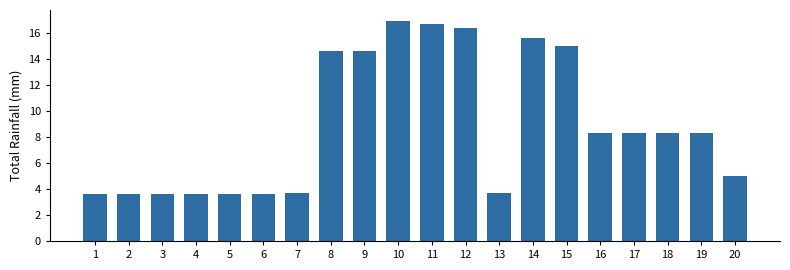

Count the number of categories in the chart.

20